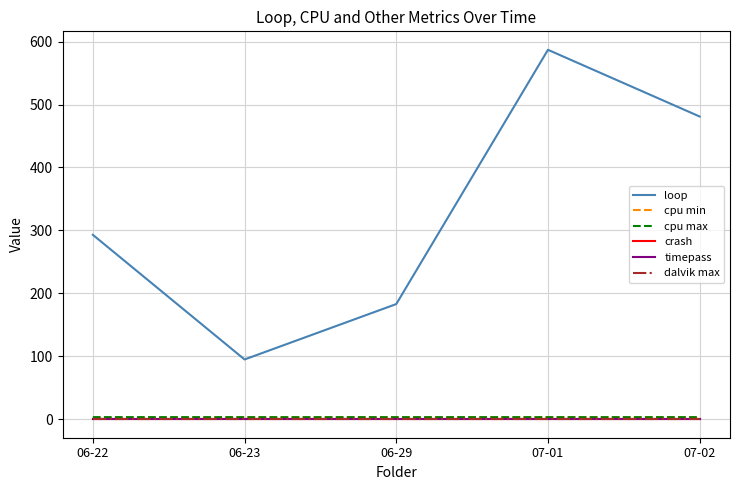

What is the difference between the highest and lowest values at 07-02?

481.0